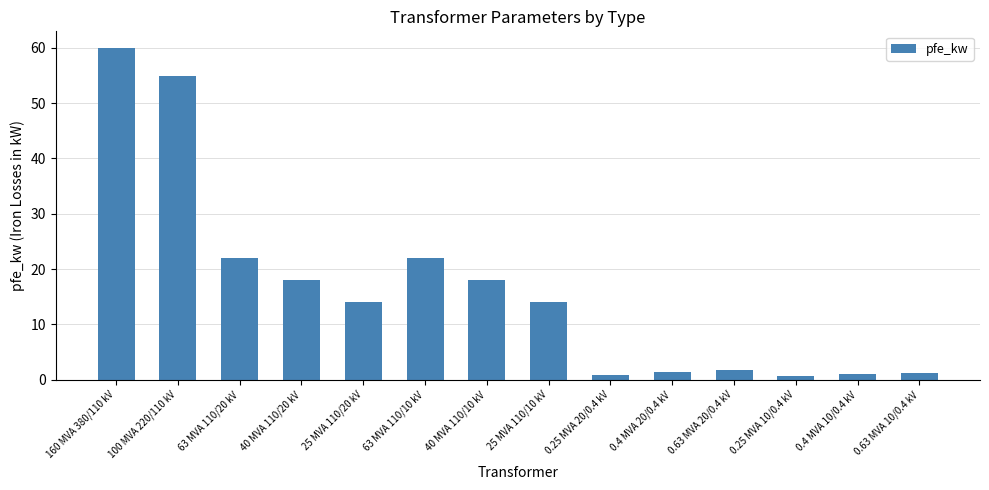

What is the label of the 12th bar from the left?

0.25 MVA 10/0.4 kV